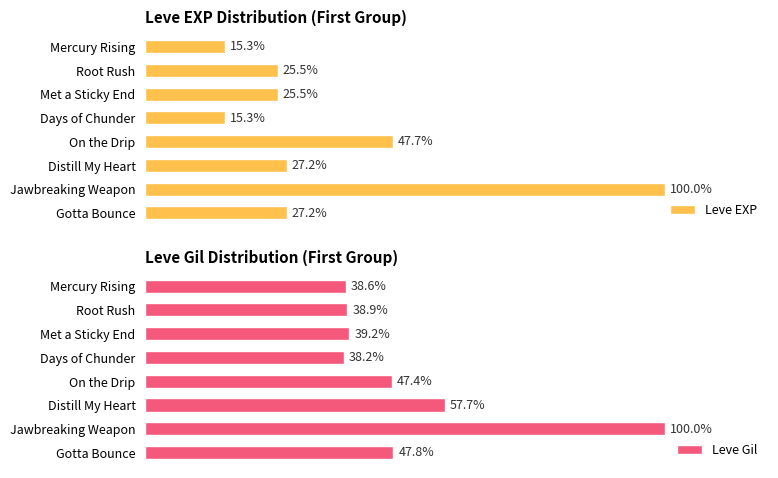

What is the smallest value displayed?

15.3